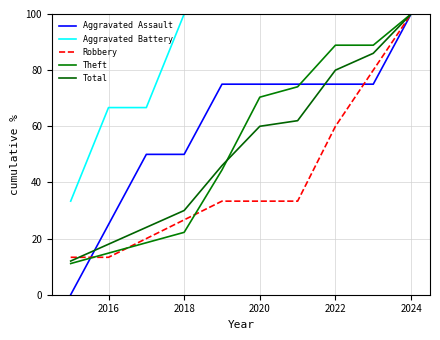

Is this an area chart (filled region under the line)?

No